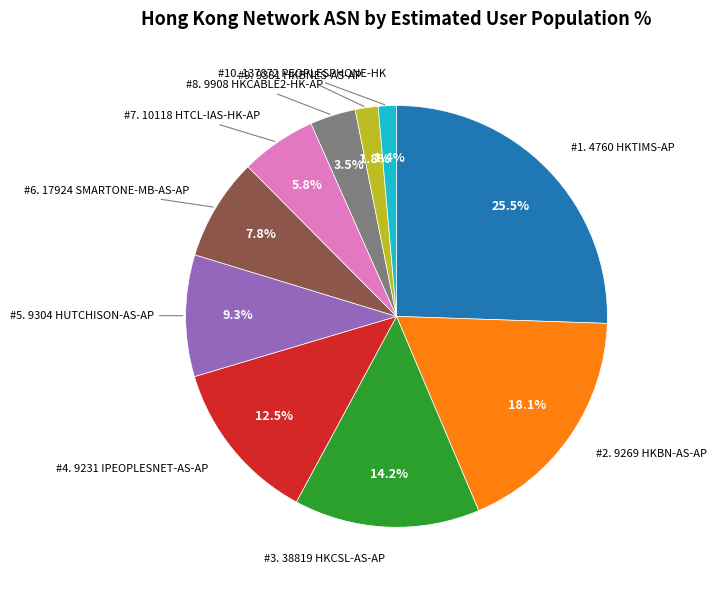

How many segments does this pie chart have?

10